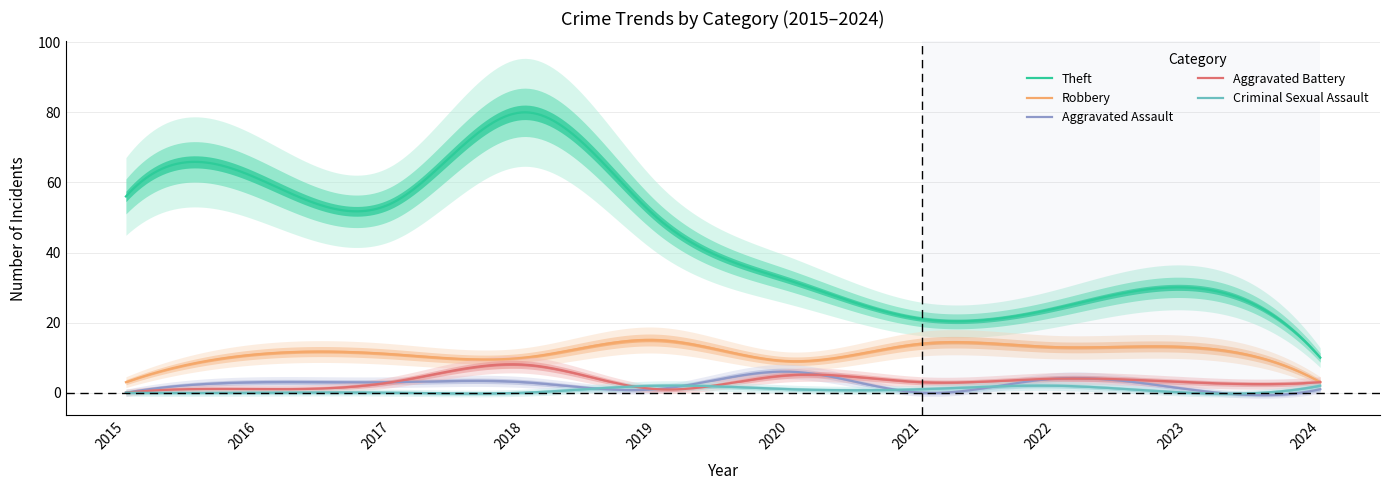

Is it true that Criminal Sexual Assault equals 1 at 2020?

True